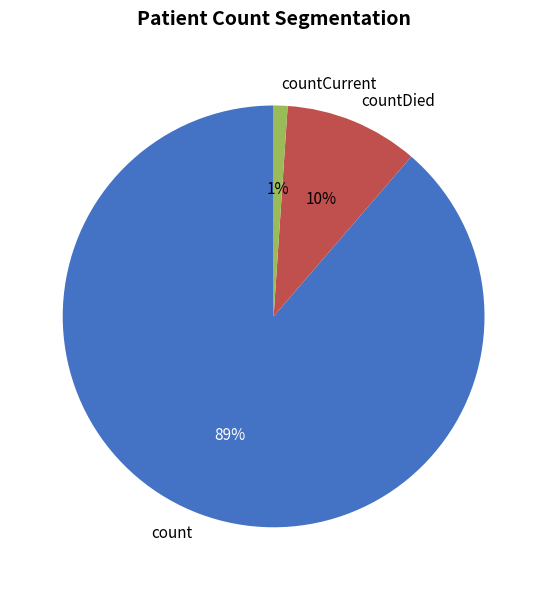

Rank the categories by value from lowest to highest.

countCurrent, countDied, count